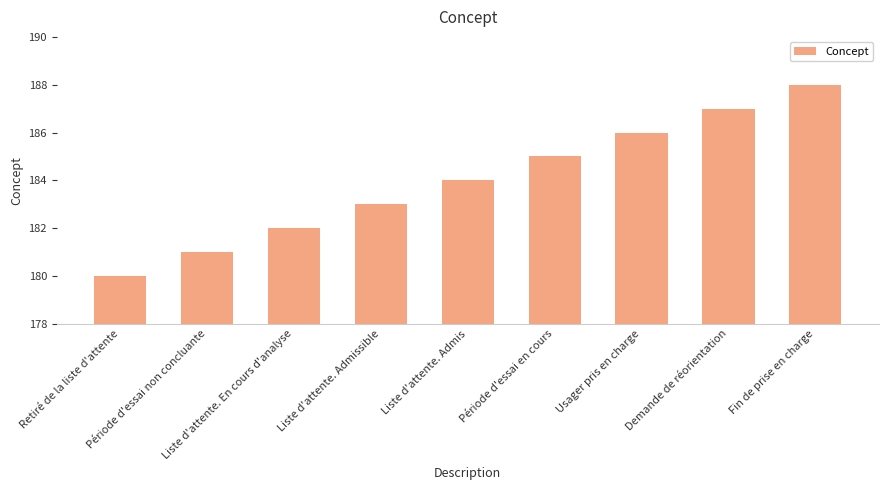

Is it true that the value at Liste d'attente. Admis is 184?

True